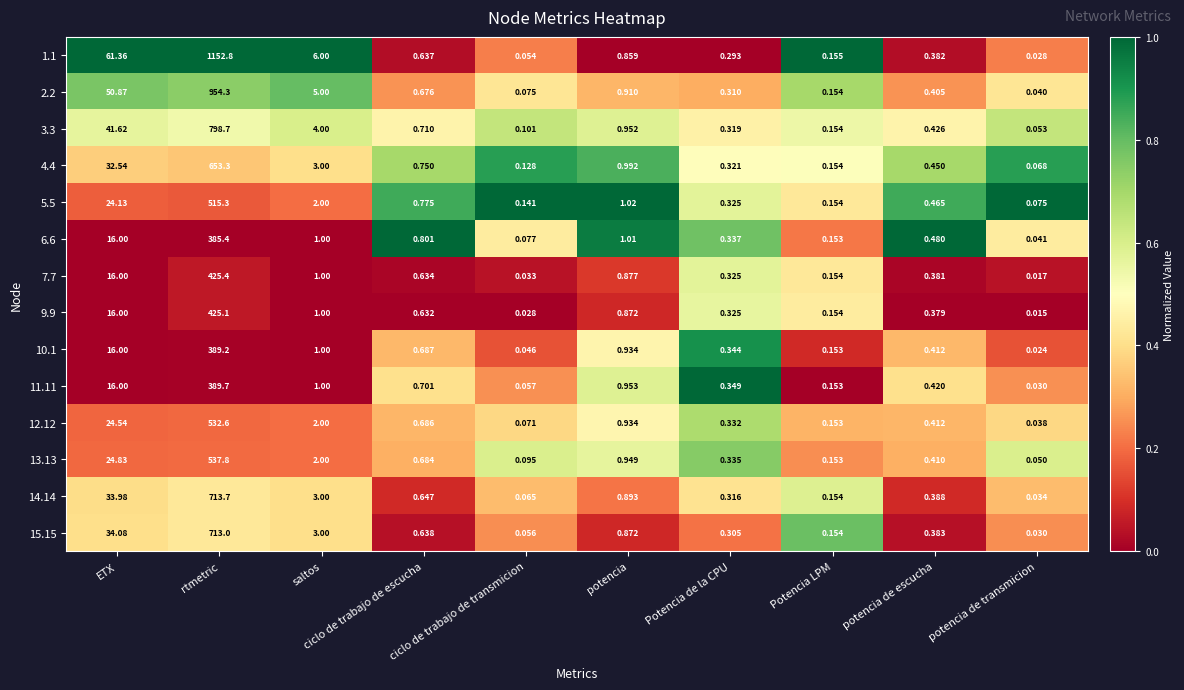

Which category has the highest value in the 14.14 series?

rtmetric